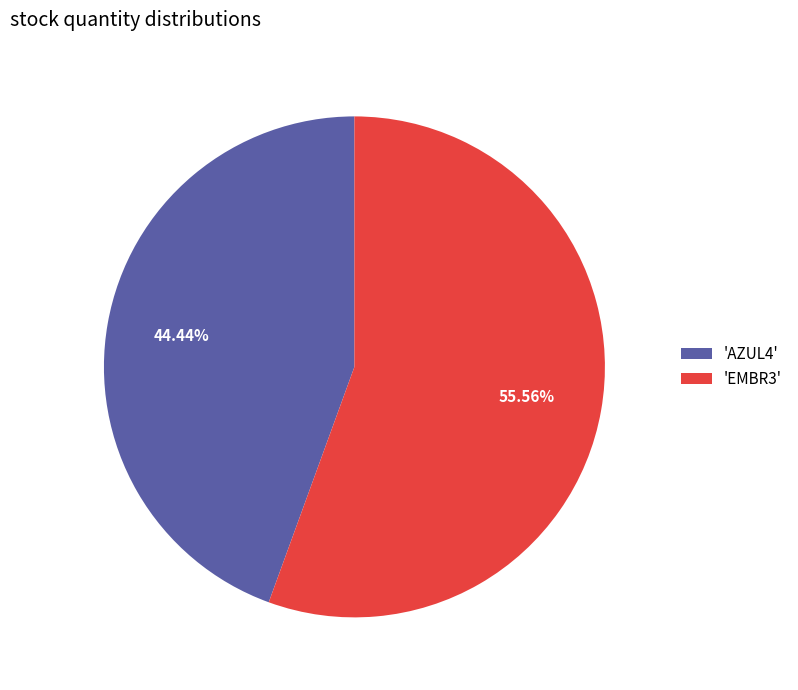

What is the ratio of the value at 'AZUL4' to the value at 'EMBR3'?

0.8